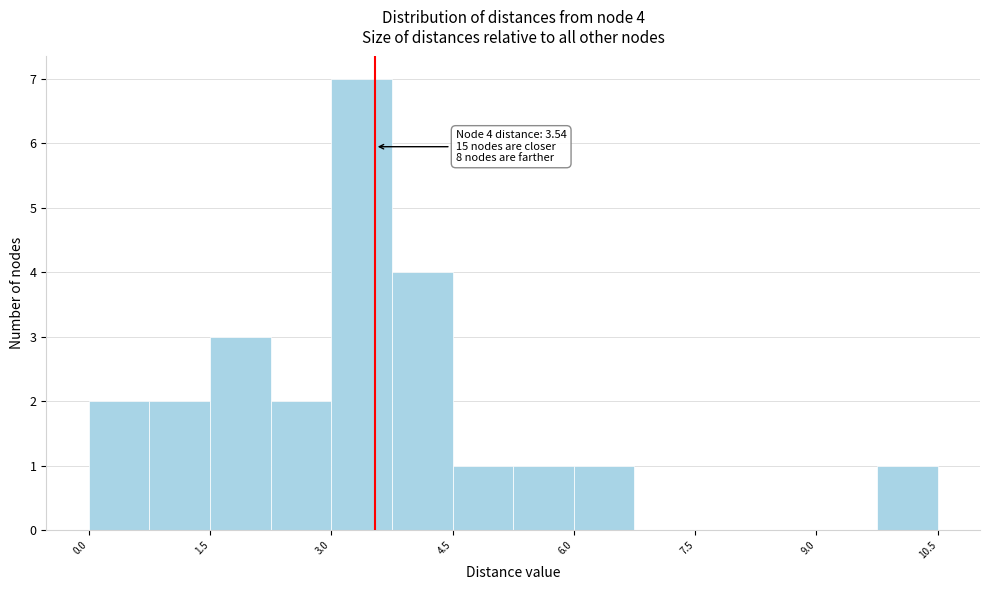

Around what value on the x-axis is the tallest bar? Give the approximate position of its centre, as read against the axis.

3.4